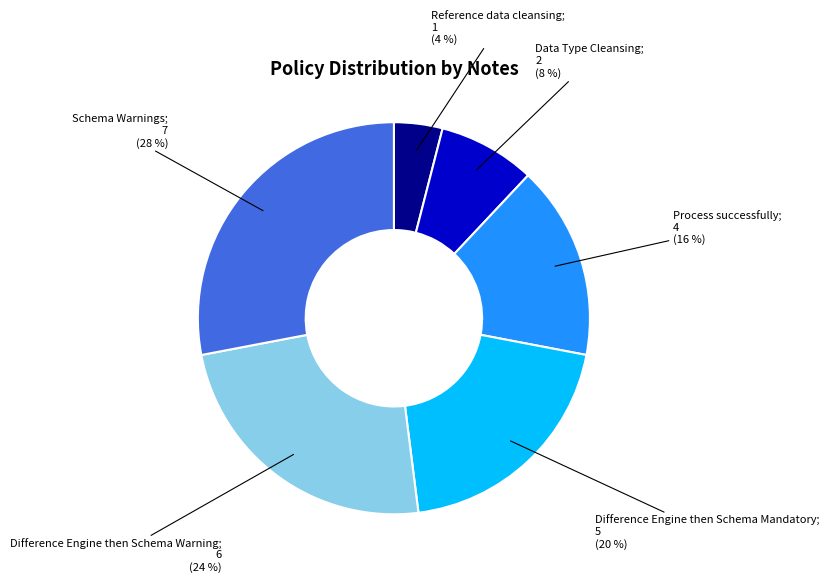

Is there any slice that represents more than half of the pie?

No